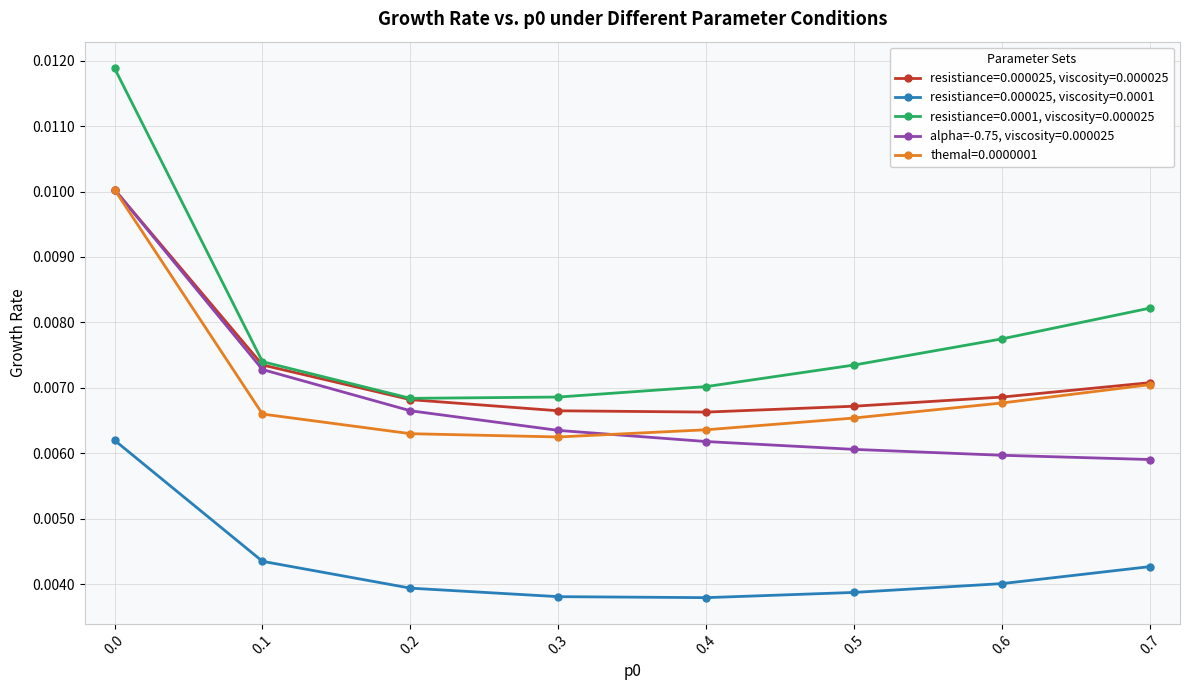

Which series has the widest spread of values?

resistiance=0.0001, viscosity=0.000025